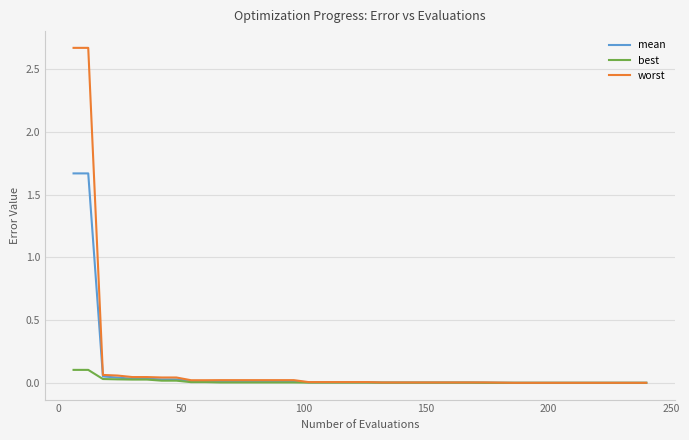

What is the sum of all worst values?

5.9